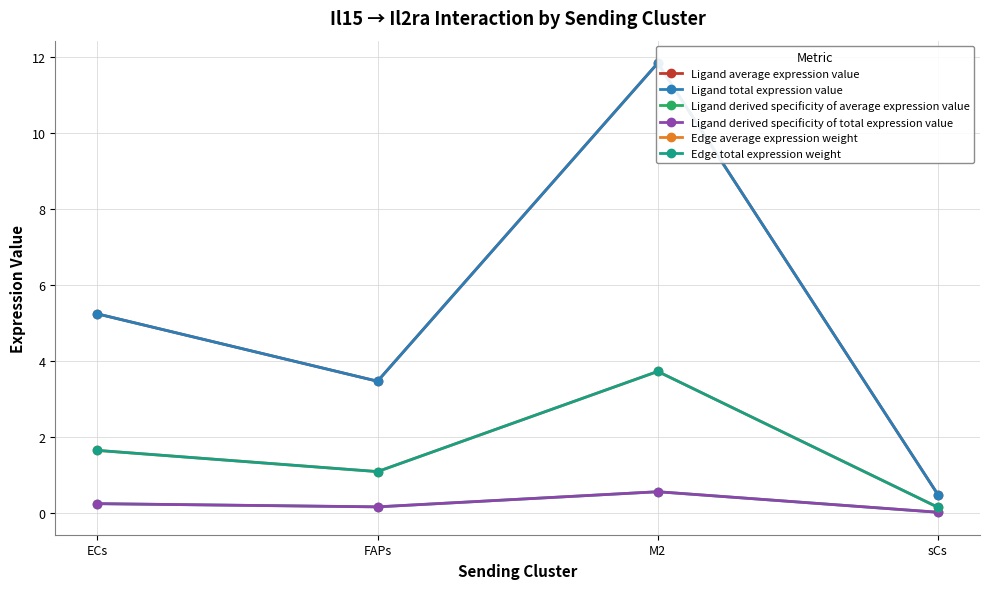

What is the difference between the Ligand average expression value values at sCs and FAPs?

3.0